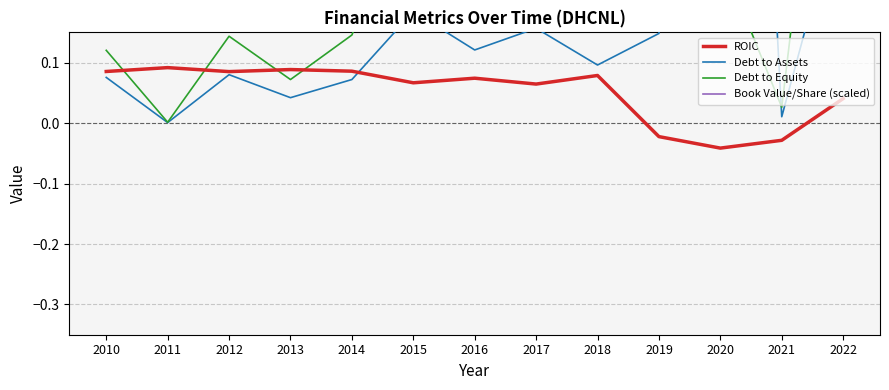

At how many categories does at least one series exceed 1?

1